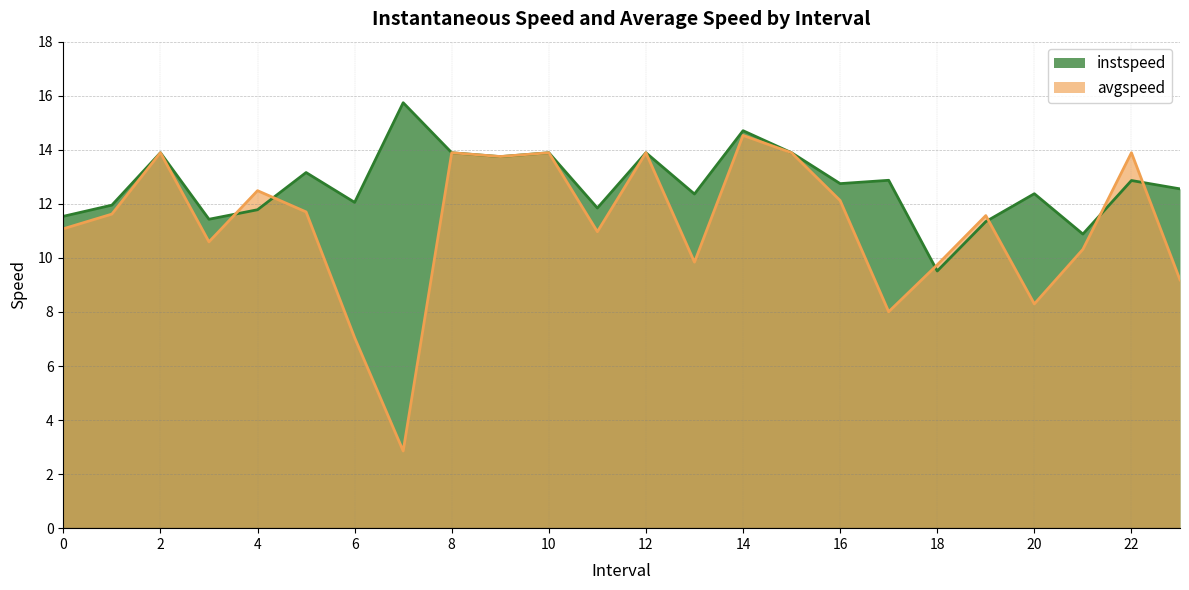

What is the lowest value of the avgspeed series?

2.9